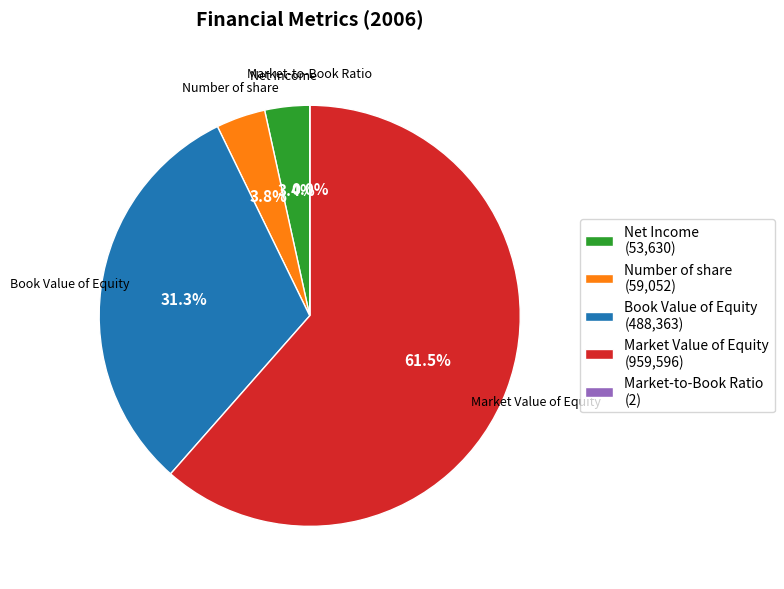

Is the sum of Book Value of Equity (488,363) and Market Value of Equity (959,596) greater than half?

Yes